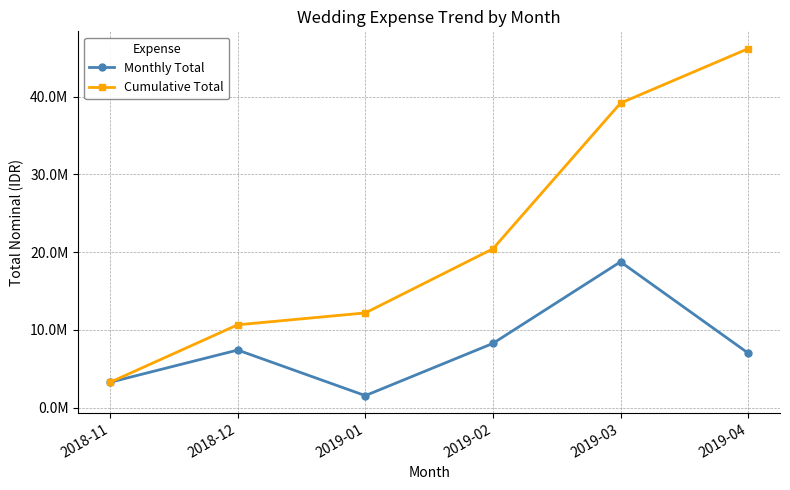

What position from the left is 2018-11?

1